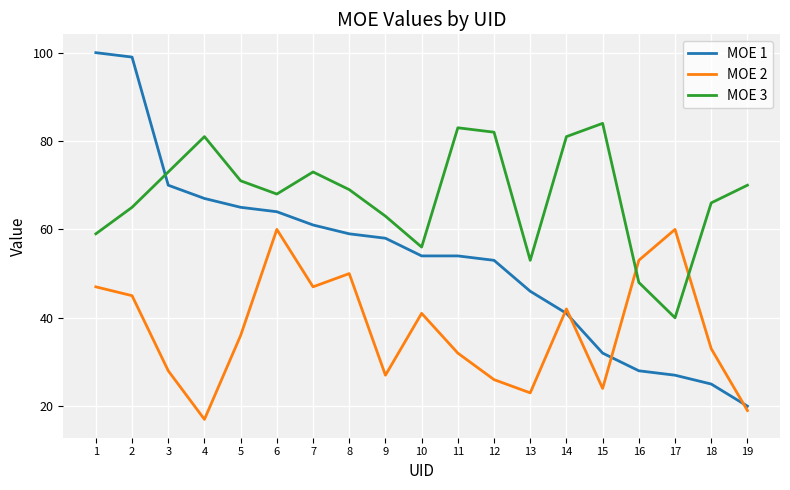

Is the value of MOE 1 at 17 greater than the value of MOE 3 at 12?

No